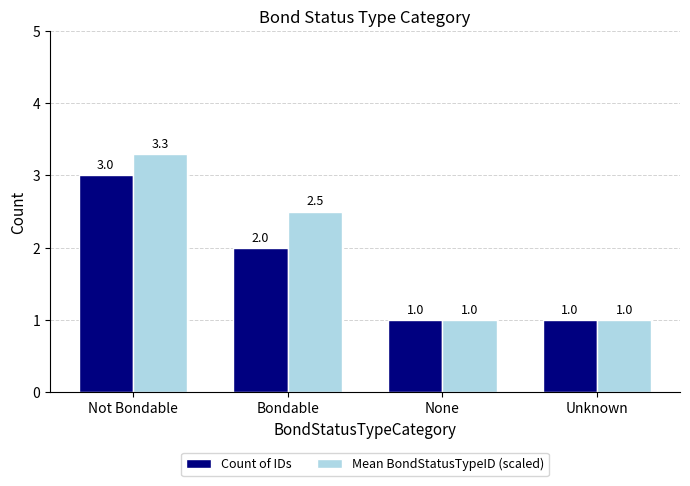

What position from the left is Not Bondable?

1